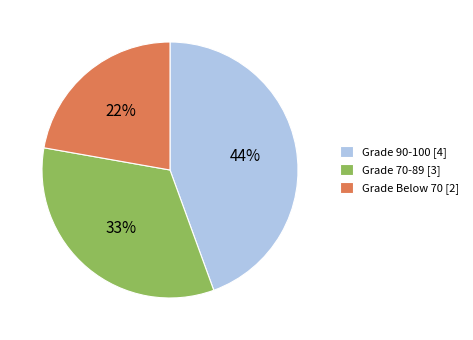

Rank the categories by value from highest to lowest.

Grade 90-100 [4], Grade 70-89 [3], Grade Below 70 [2]